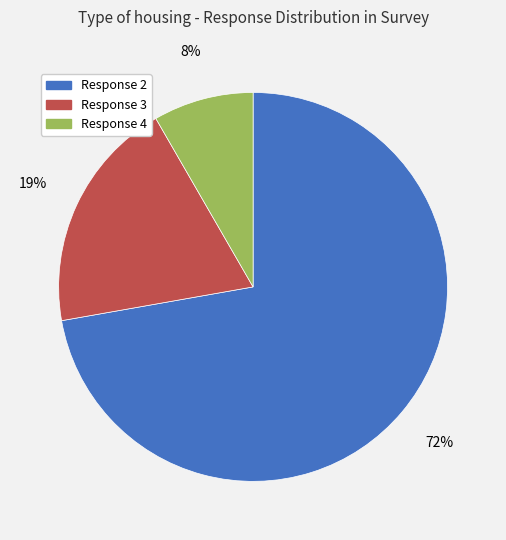

The Response 3 slice represents 19% of the pie. True or false?

True